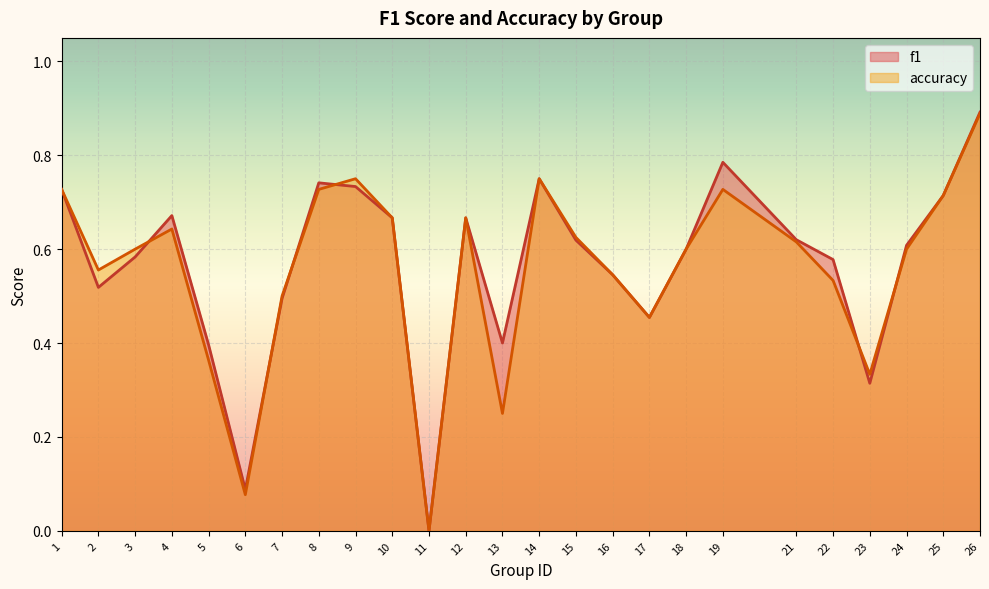

The f1 series shows 0.8 at 14. True or false?

True